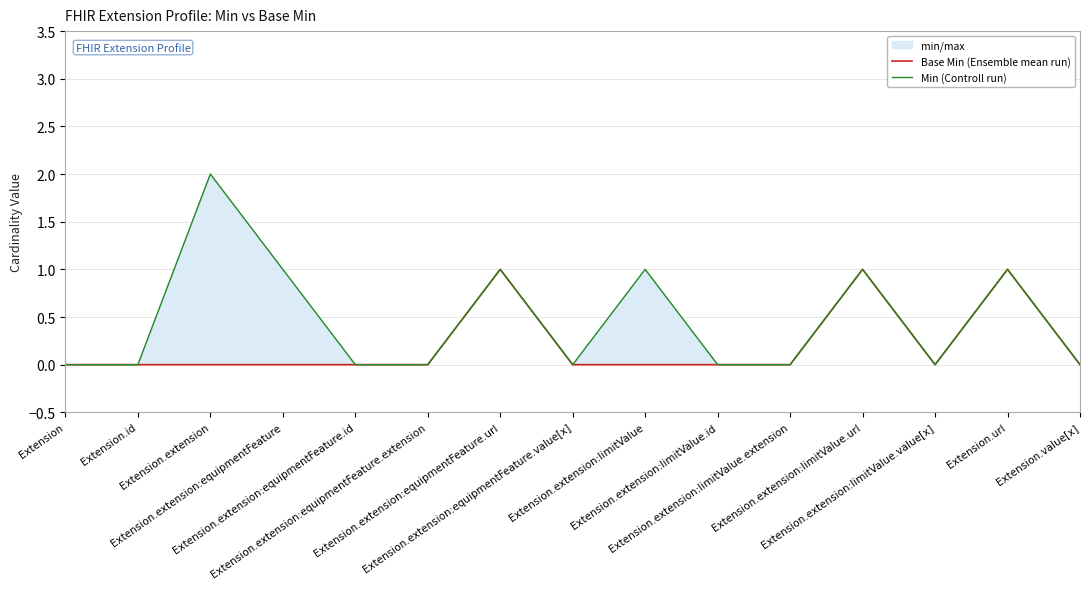

What is the label of the 2nd point from the right?

Extension.url